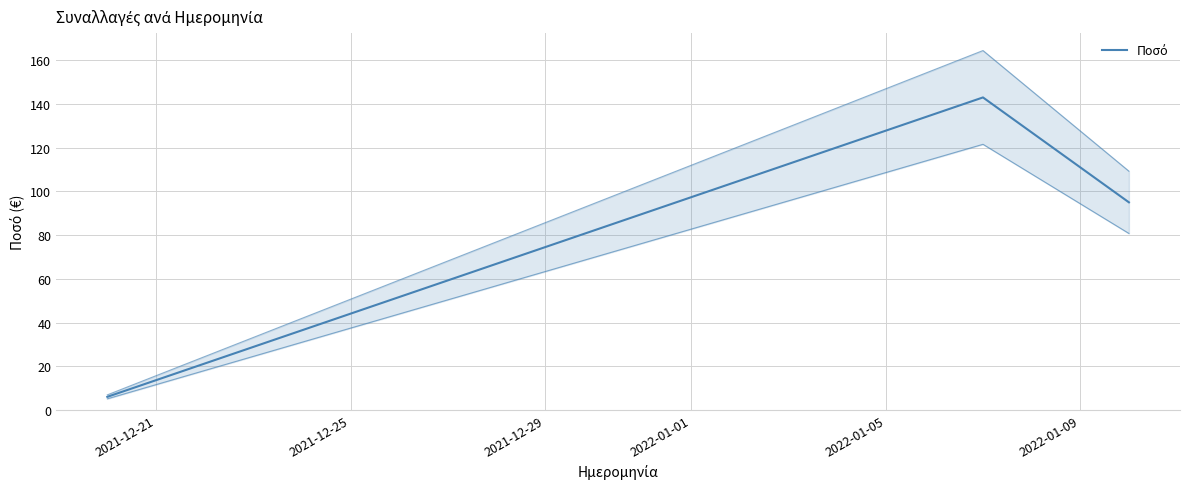

Does the chart have visible grid lines?

Yes